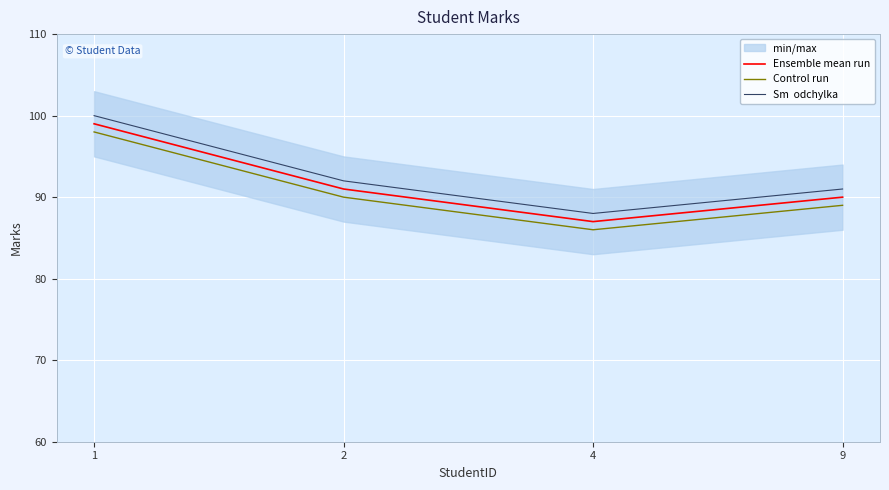

True or false: Ensemble mean run and Sm  odchylka intersect in this chart.

False